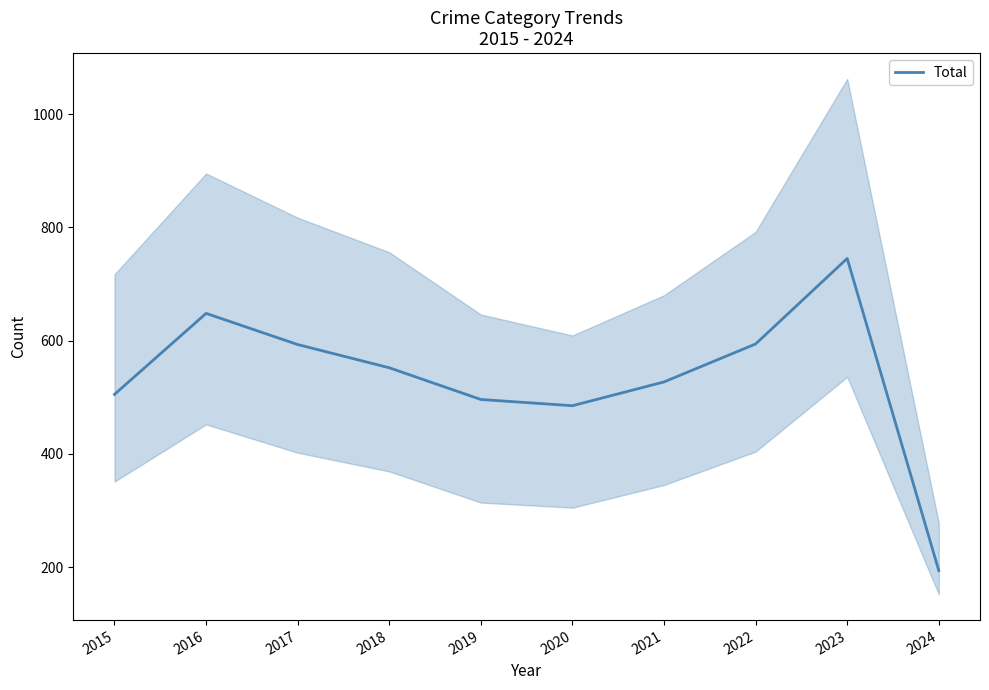

True or false: the data shows 125 at 2015.

False